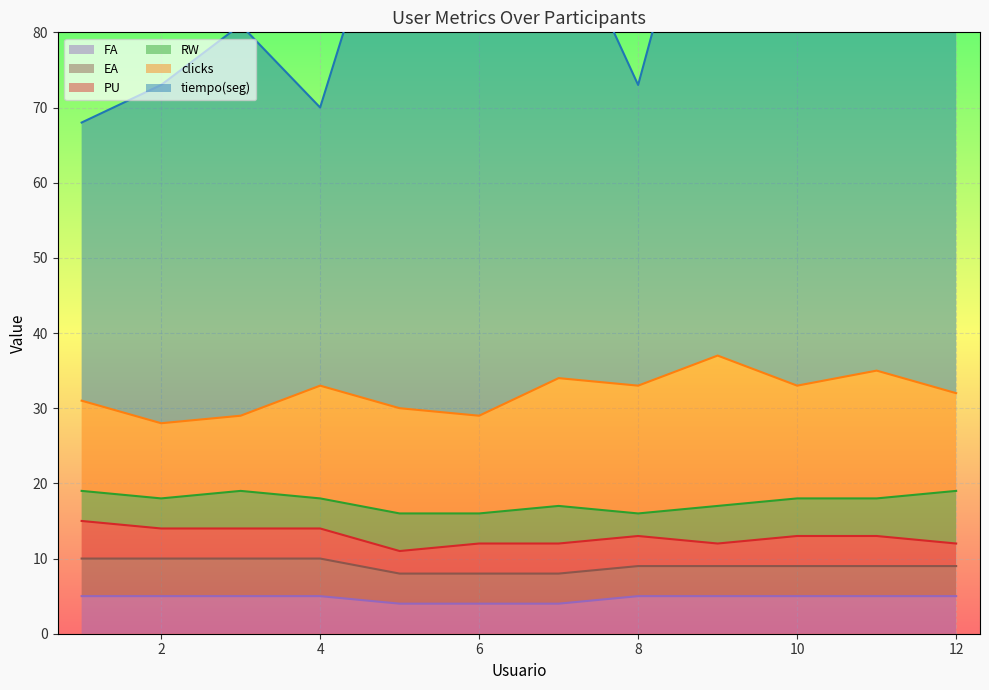

Where is PU nearest to the value 4?

2